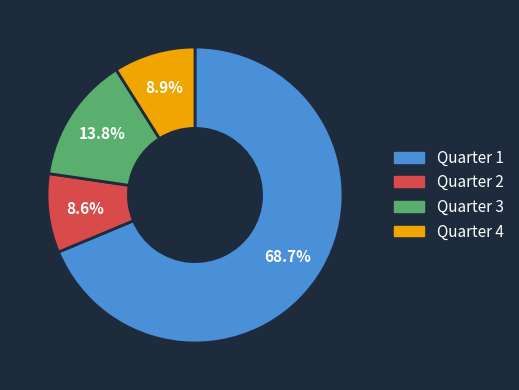

To the nearest percent, what is the difference between the largest and smallest slice percentages?

60%